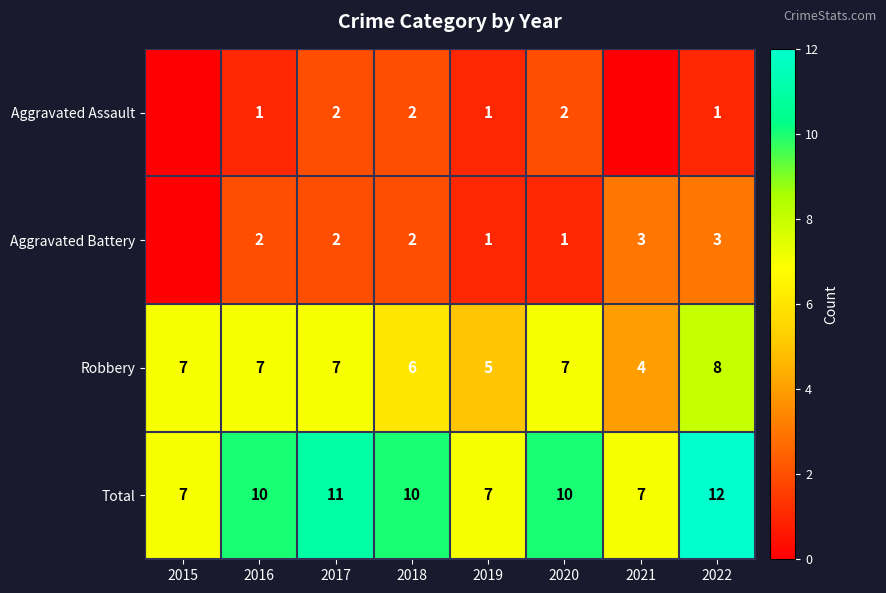

Is the value of Total at 2020 greater than the value of Aggravated Assault at 2022?

Yes